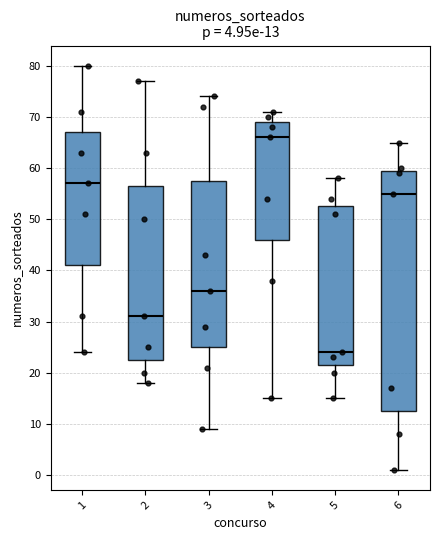

Comparing the boxes themselves (not the whiskers), which one is the tallest?

6